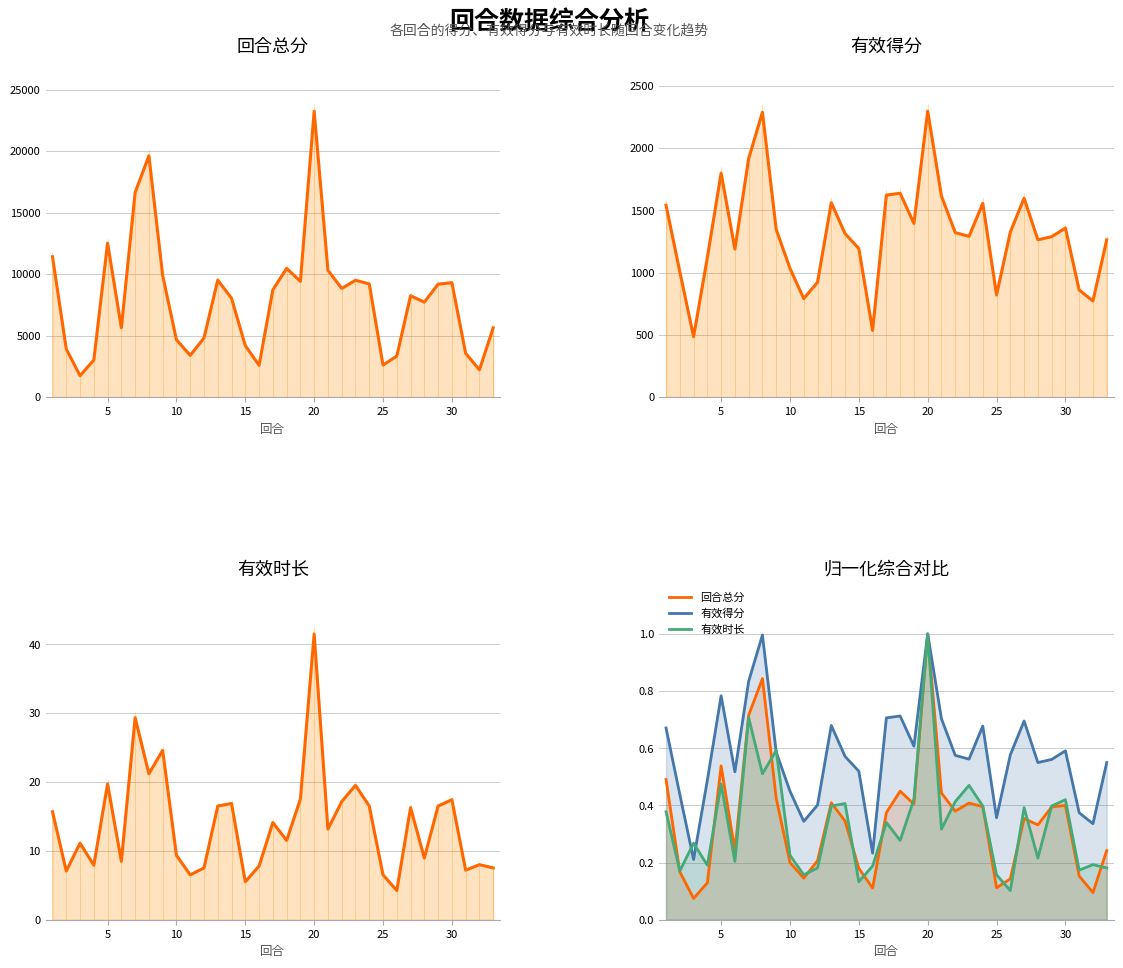

What is the minimum value for 有效得分?

0.2